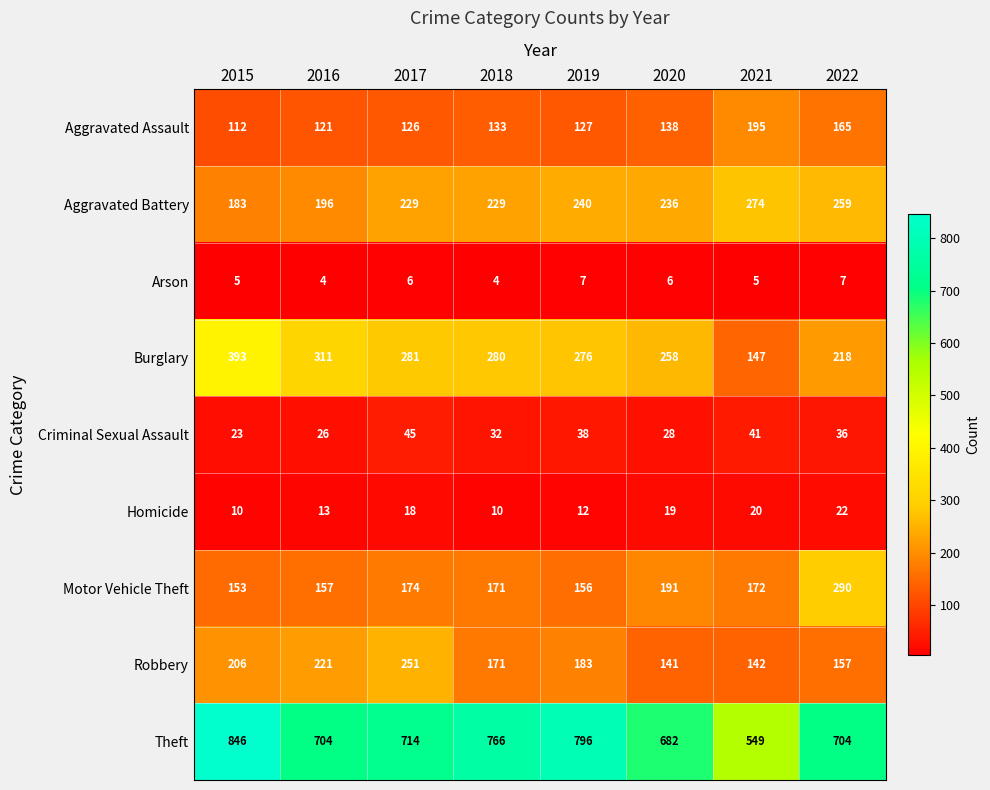

Rank the series at 2017 from lowest to highest value.

Arson, Homicide, Criminal Sexual Assault, Aggravated Assault, Motor Vehicle Theft, Aggravated Battery, Robbery, Burglary, Theft